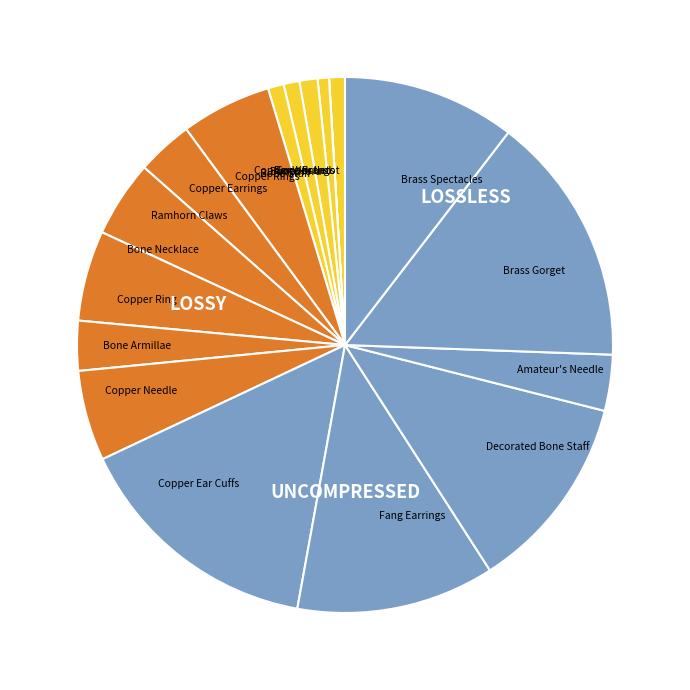

Between Bone Staff and Decorated Bone Staff, which is larger?

Decorated Bone Staff